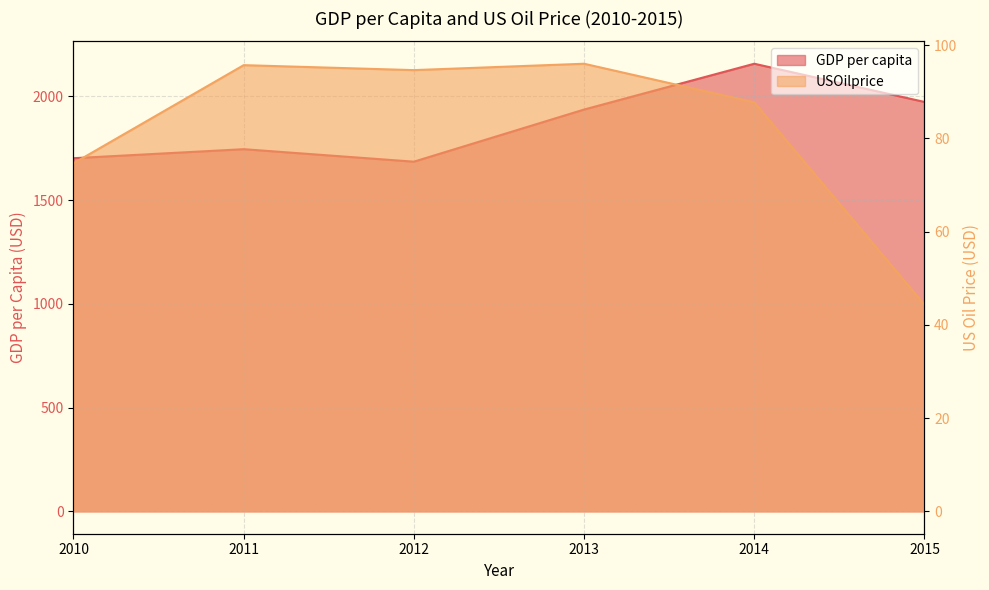

What is the total value across all series at 2011?

1840.6